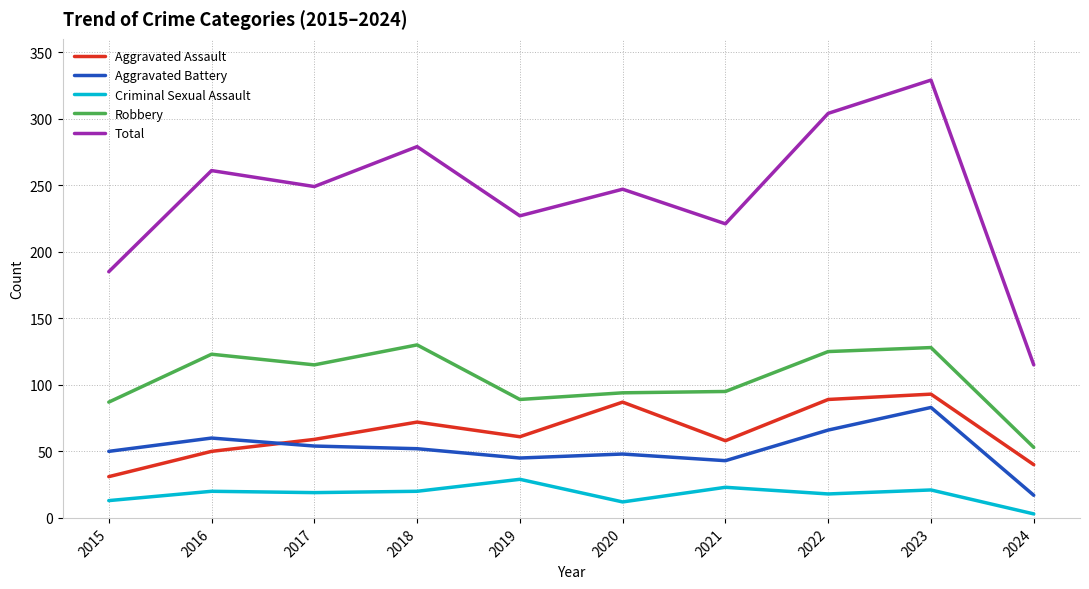

Where is Aggravated Assault nearest to the value 62?

2019